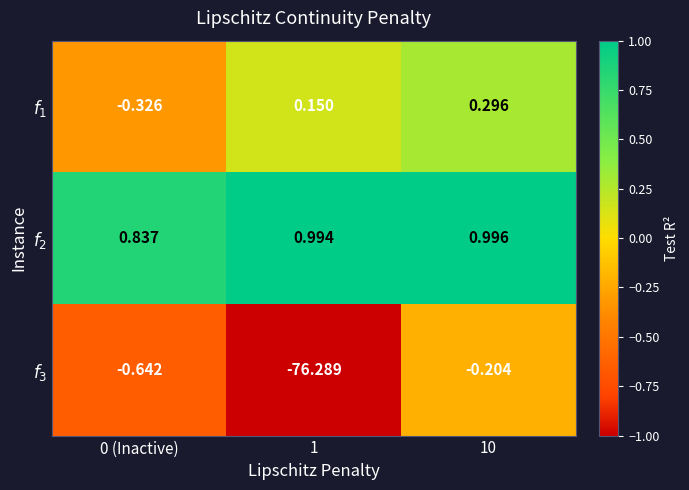

Reading left to right, what are all the values shown in this chart?

$f_1$: 0 (Inactive)=-0.3	1=0.1	10=0.3
$f_2$: 0 (Inactive)=0.8	1=1.0	10=1.0
$f_3$: 0 (Inactive)=-0.6	1=-76.3	10=-0.2